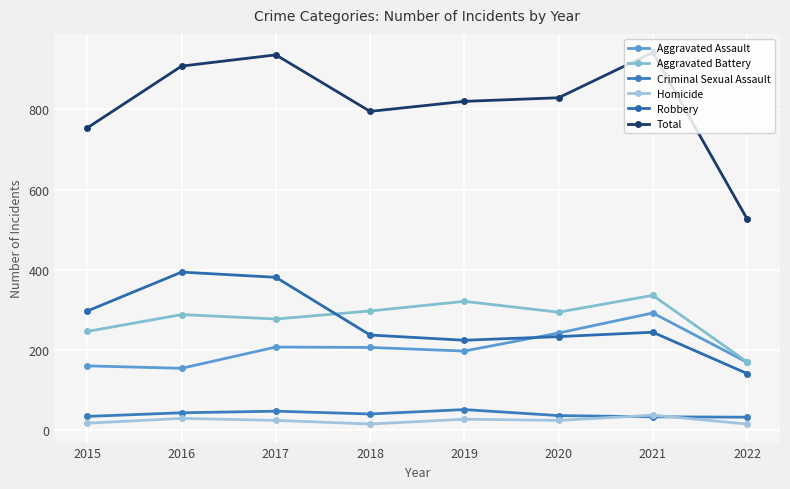

Count the number of categories in the chart.

8